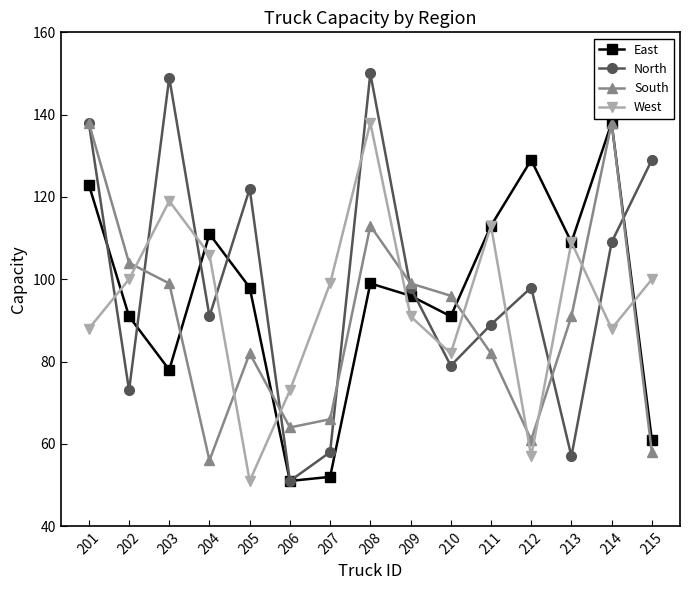

How many values in the East series are below 98?

7